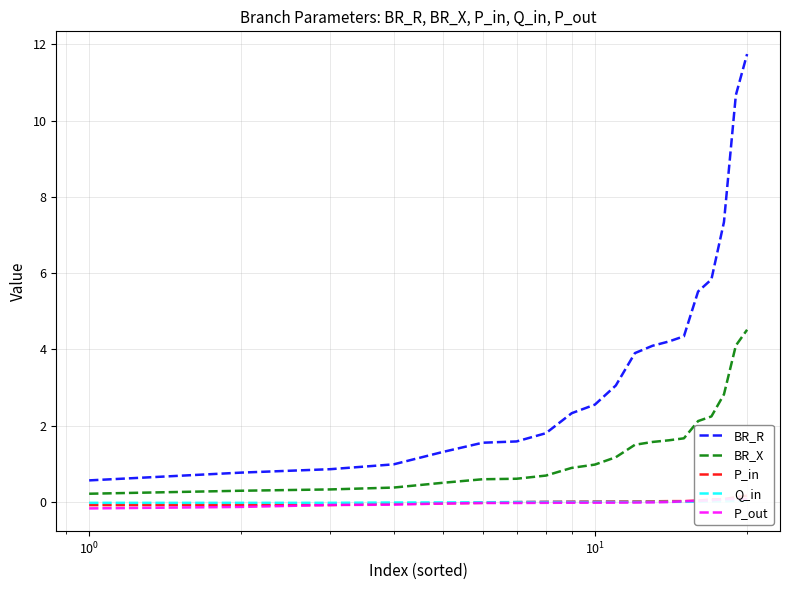

True or false: BR_R and BR_X cross at least once.

False